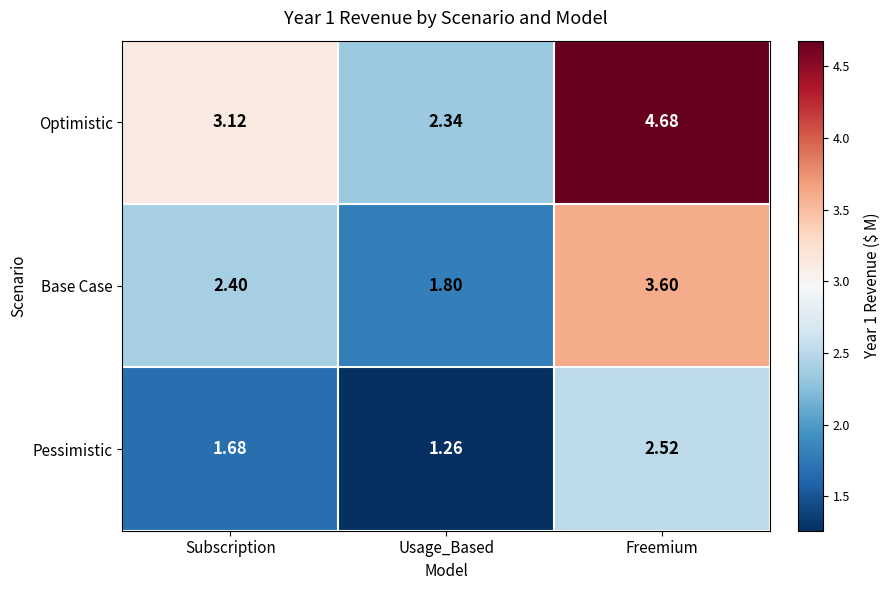

Which series has the largest total across all categories?

Optimistic